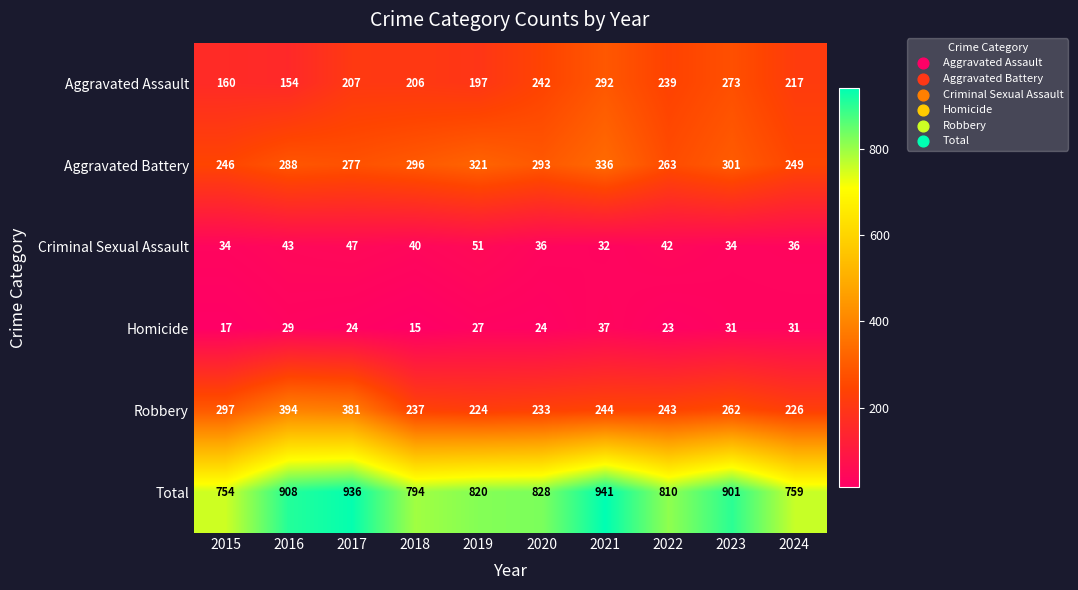

At how many categories does at least one series exceed 710?

10